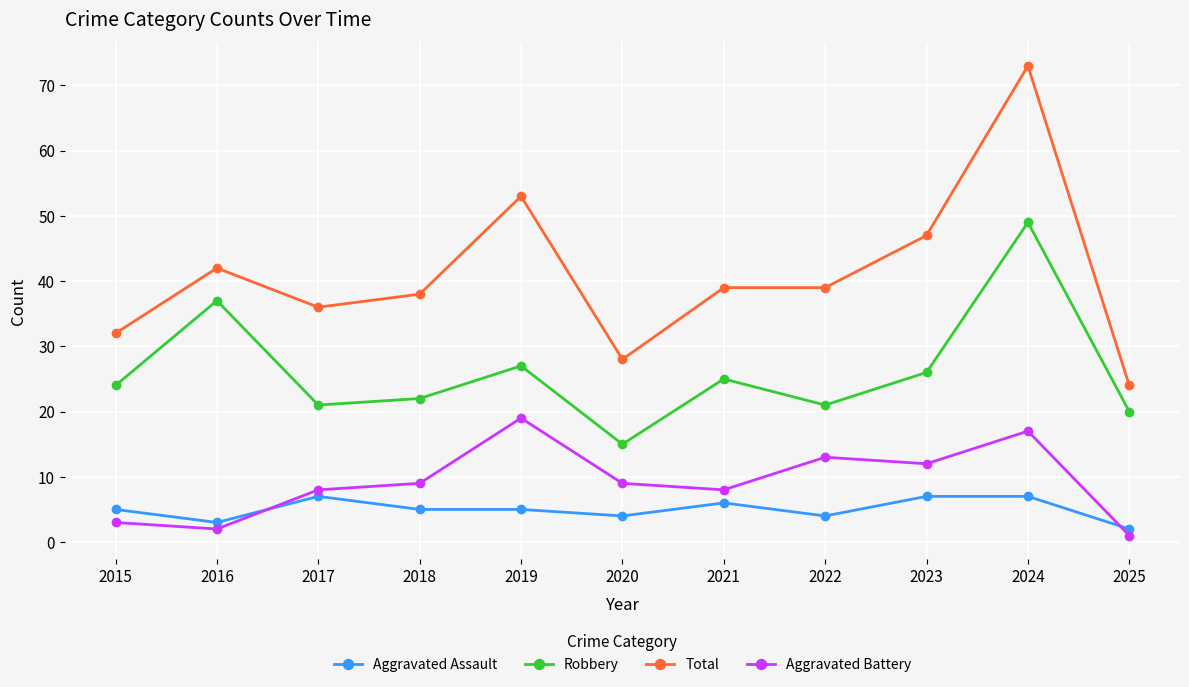

What is the minimum value shown in the chart?

1